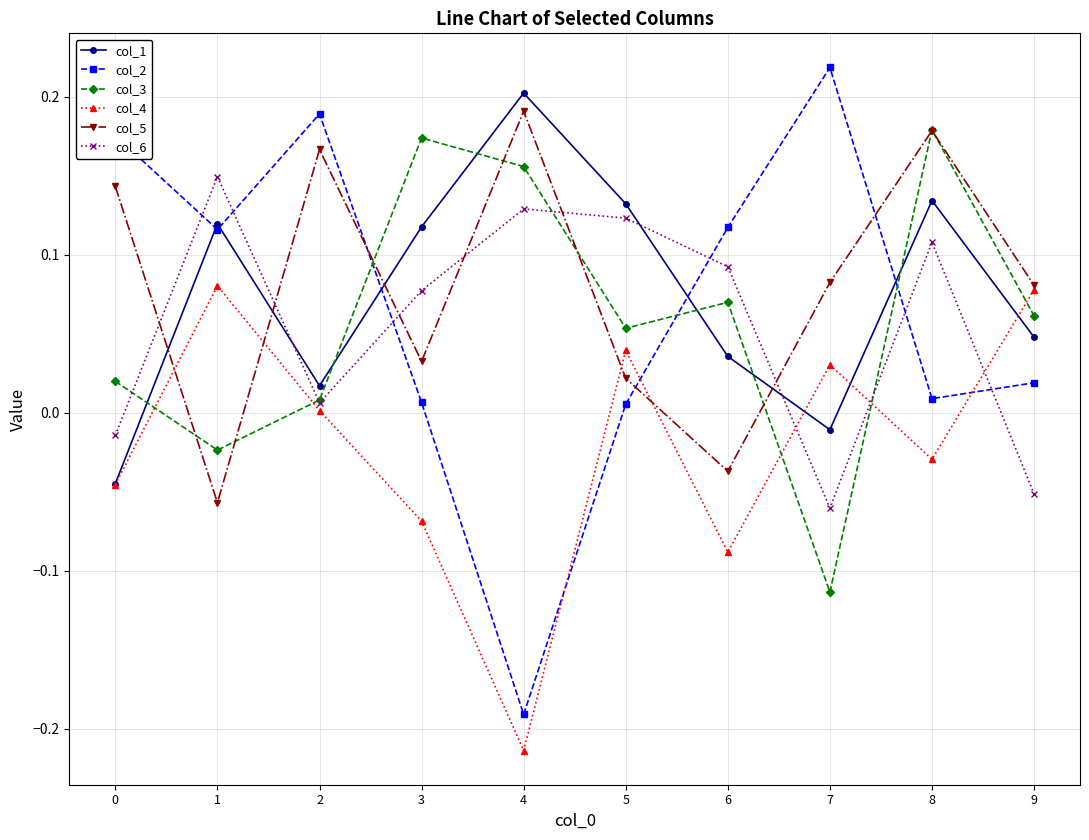

List the series in order of their peak value, lowest first.

col_4, col_6, col_3, col_5, col_1, col_2